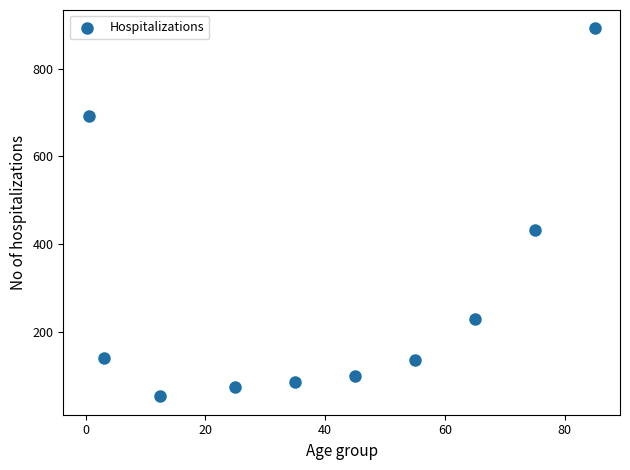

What Y value in the scatter plot is closest to 472?

432.7